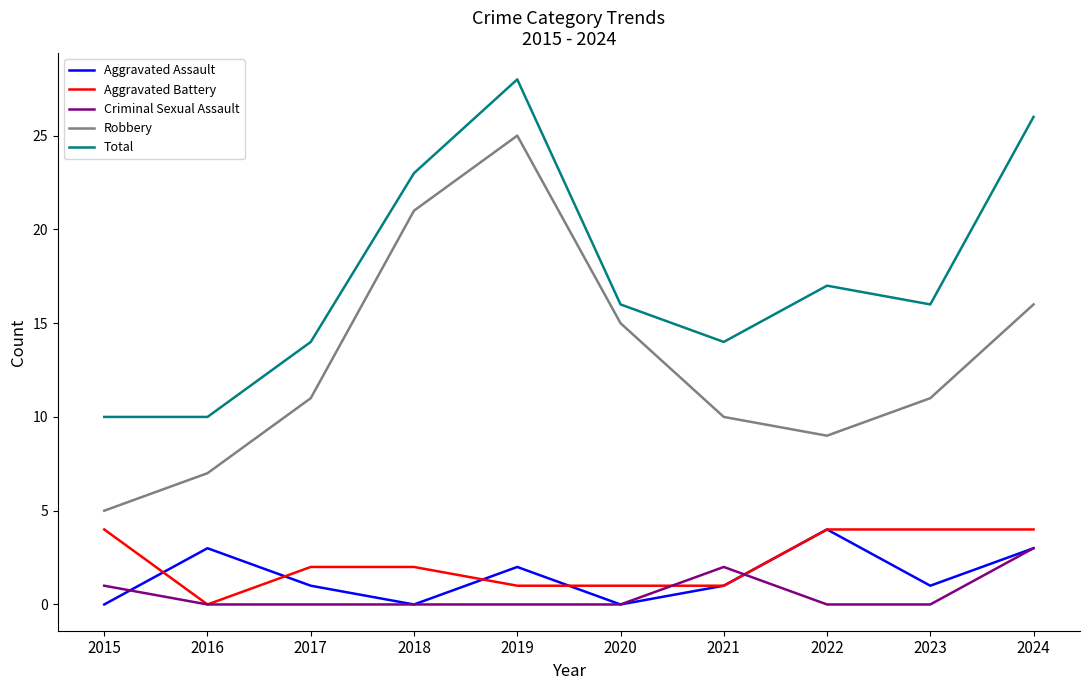

The value of Total at 2015 is 10. True or false?

True